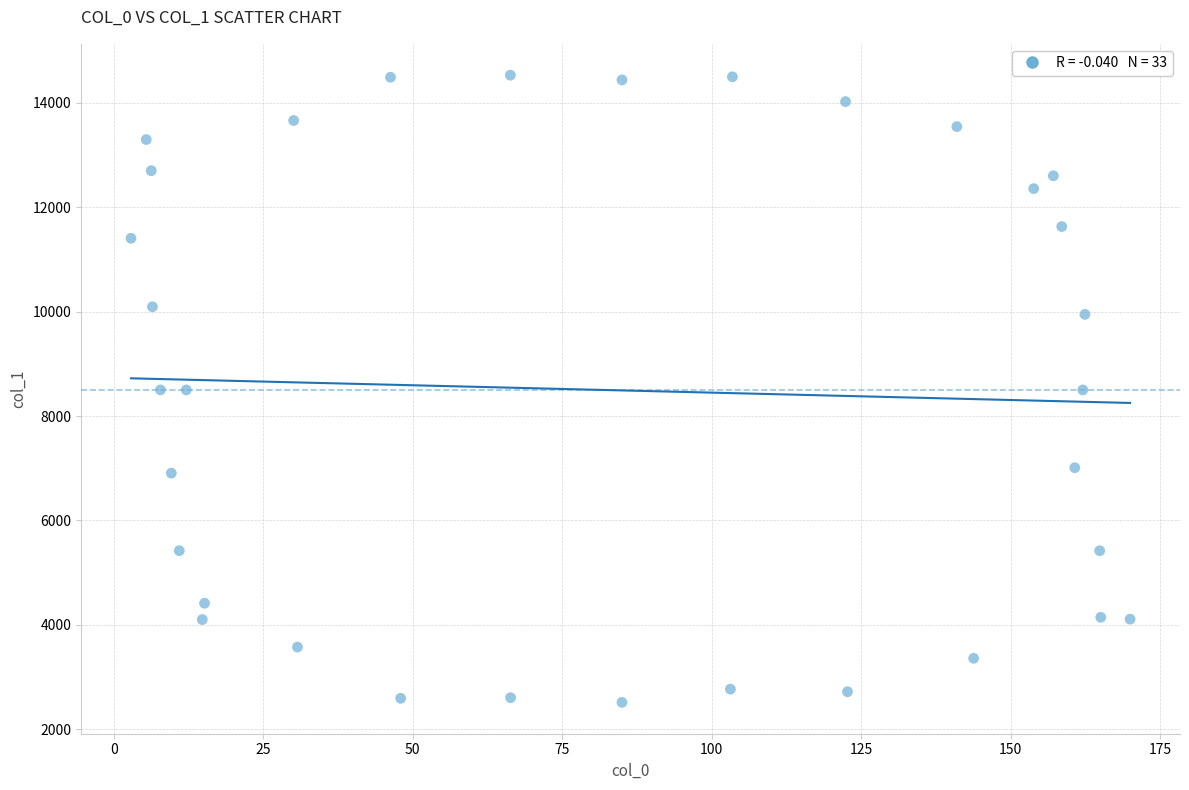

What is the range of Y values (max minus min)?

12016.0